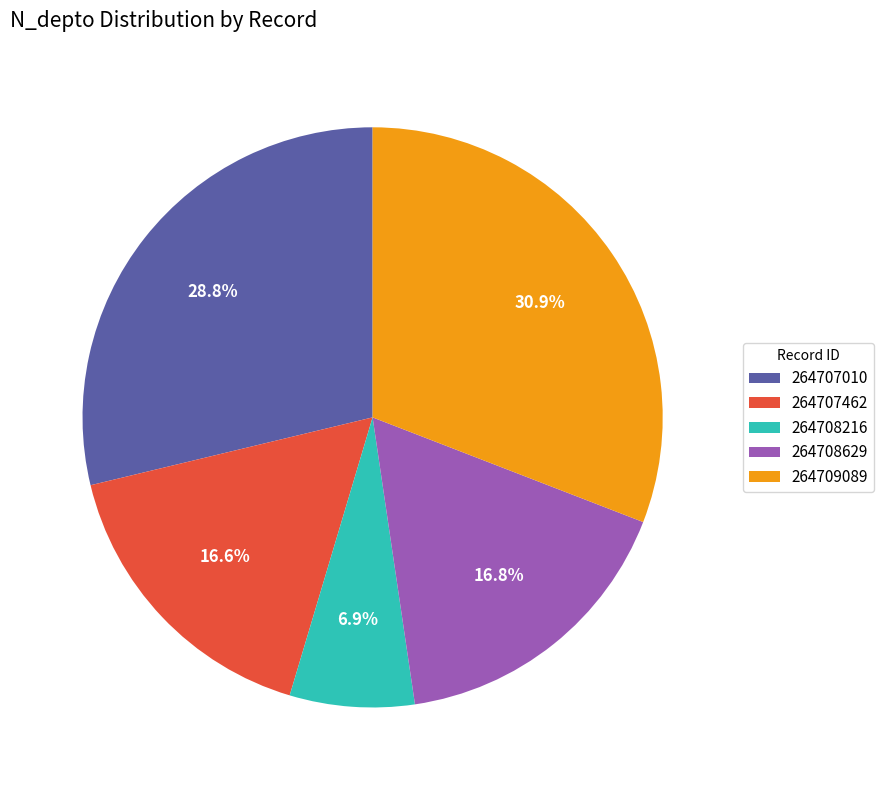

Combined, what portion of the pie is 264708216 and 264708629?

23.7%